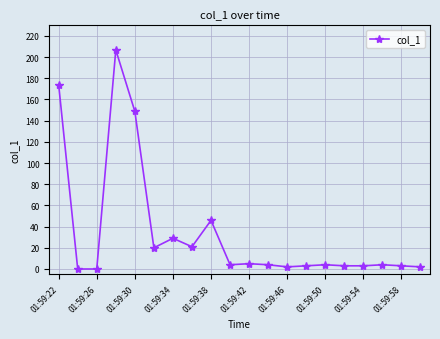

What is the difference between the second highest and minimum values?

173.8